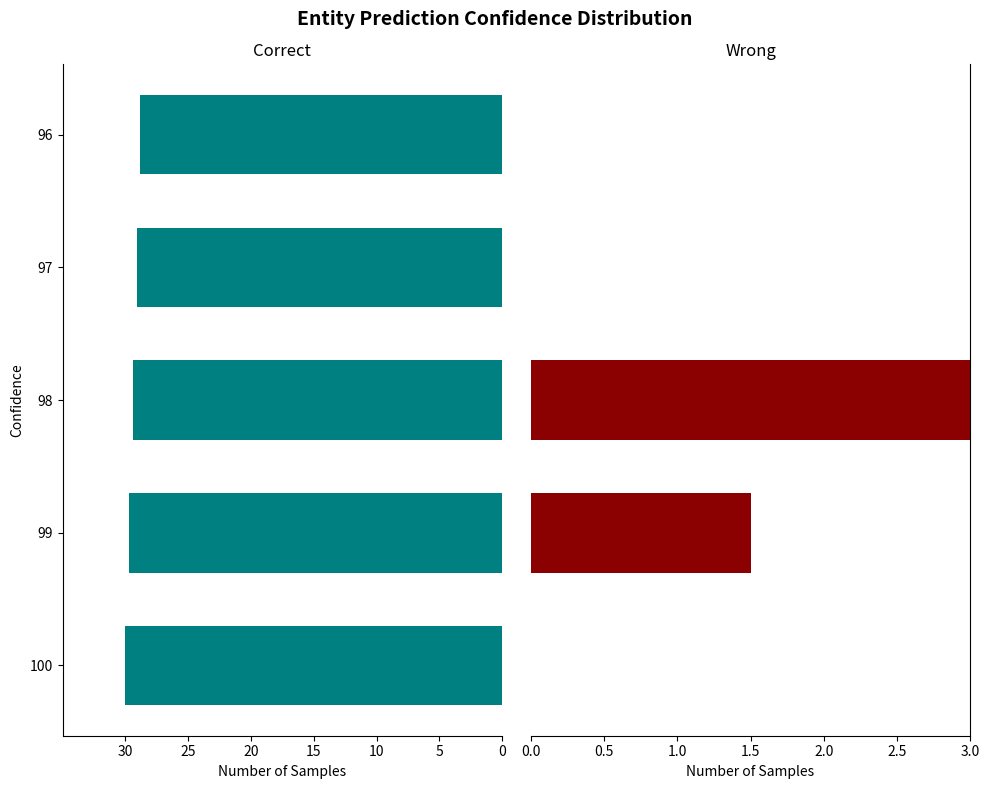

The value of % at 25 is 2.5. True or false?

False